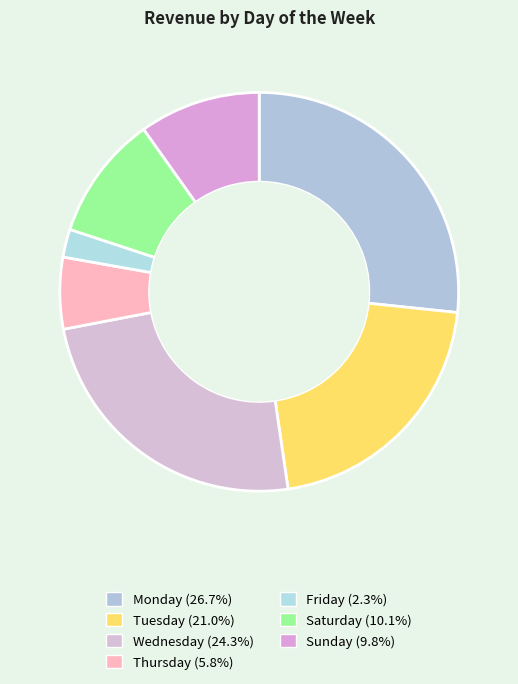

Is the sum of Friday and Wednesday greater than half?

No